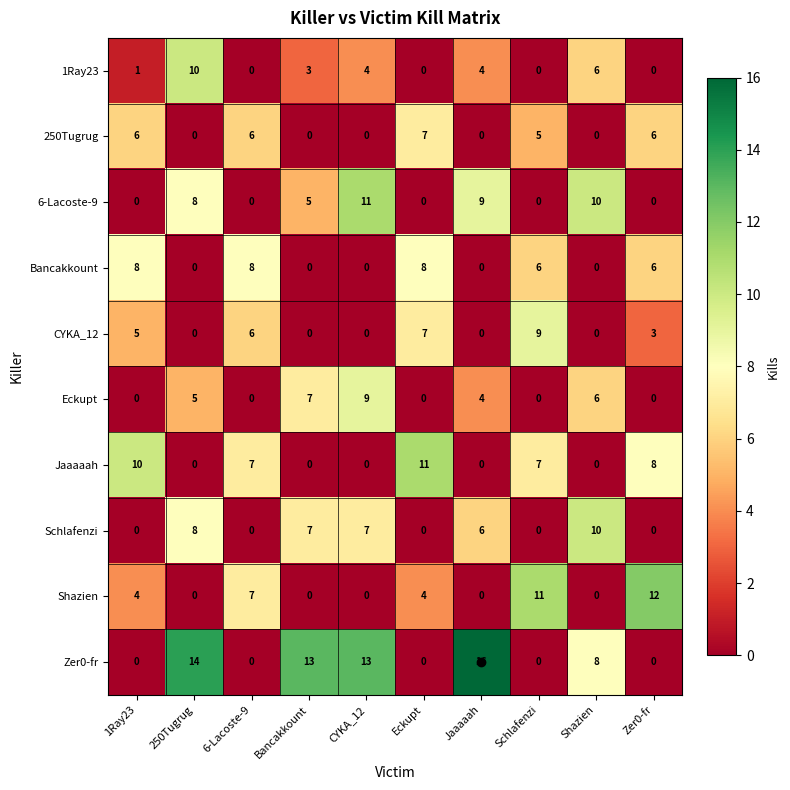

True or false: Bancakkount has a value of 3 at CYKA_12.

False